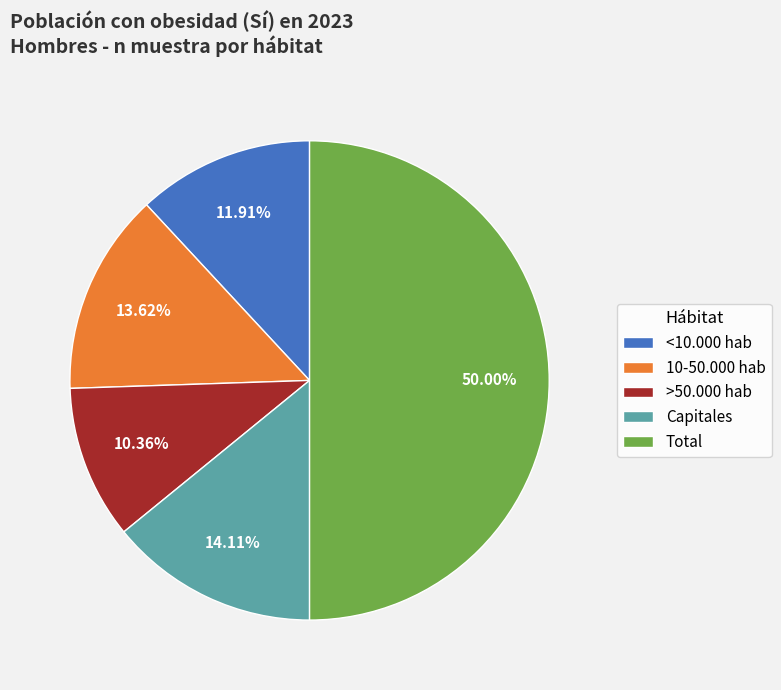

How many slices are in this pie chart?

5